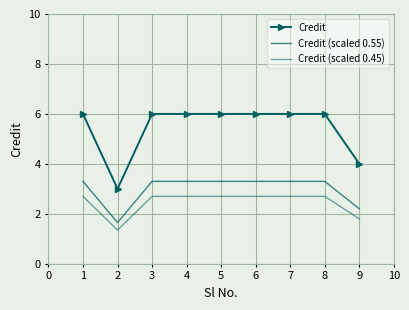

How many data points in Credit (scaled 0.45) are less than 2?

2